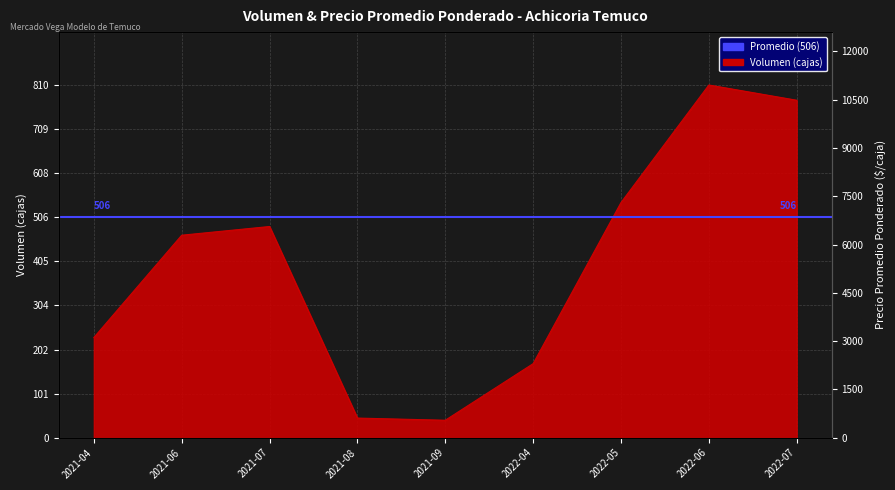

What is the maximum value shown in the chart?

810